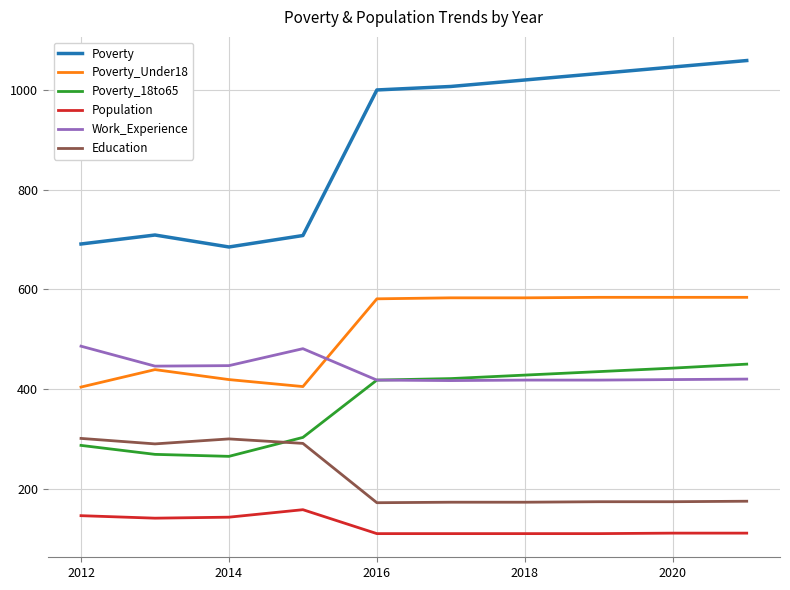

Which series has the largest total across all categories?

Poverty